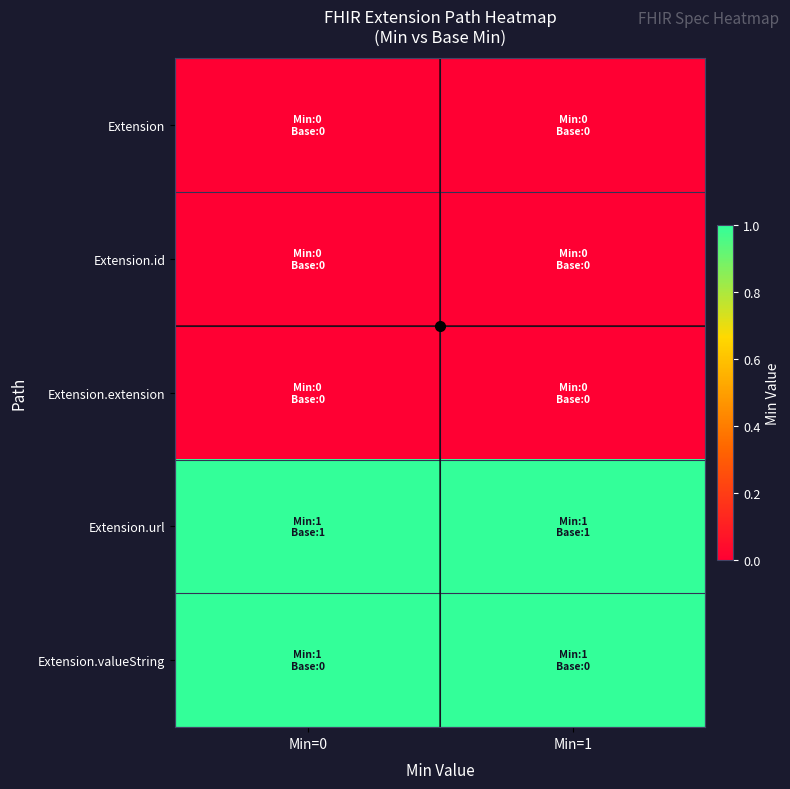

At Min=0, list the series in order from largest to smallest.

Extension.url, Extension.valueString, Extension, Extension.id, Extension.extension